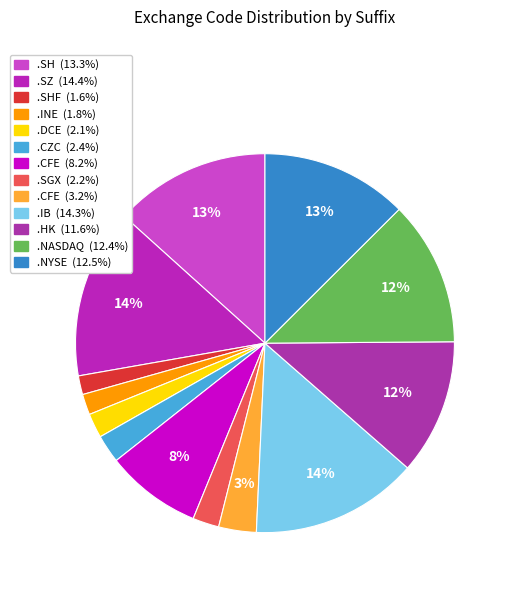

Is there a majority slice in this chart?

No